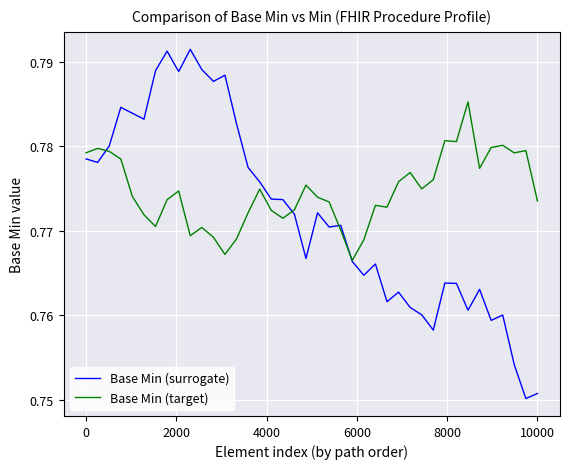

Rank the series by their maximum value, from highest to lowest.

Base Min (surrogate), Base Min (target)